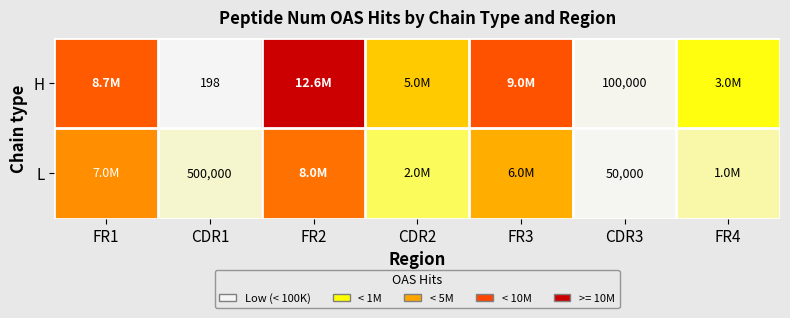

What is the difference between the highest and lowest values at CDR3?

50000